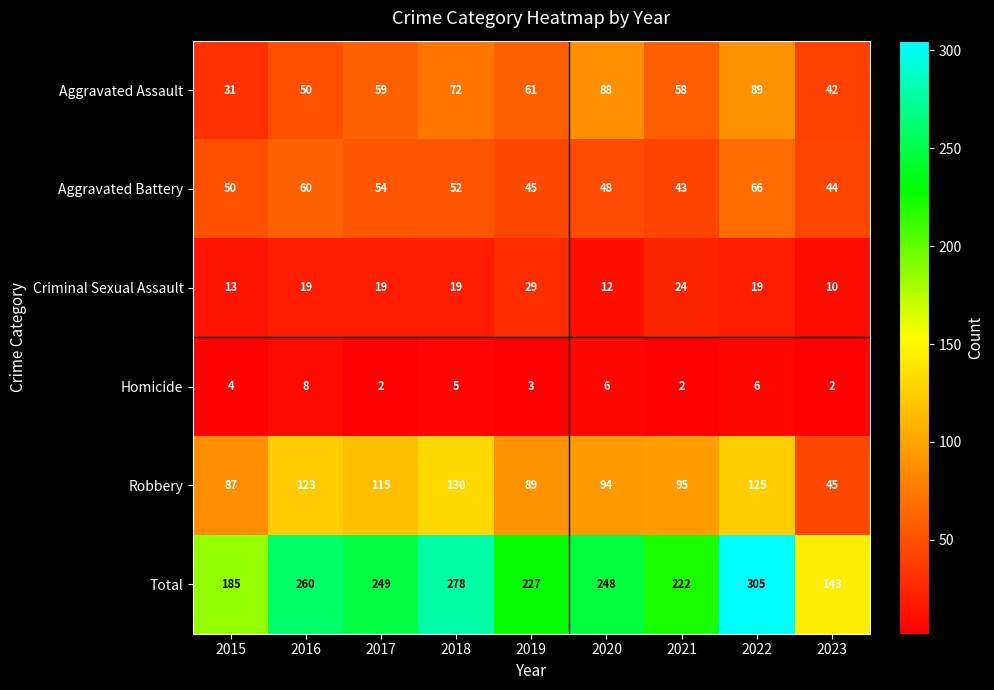

What is the sum of the Aggravated Battery values at 2019 and 2023?

89